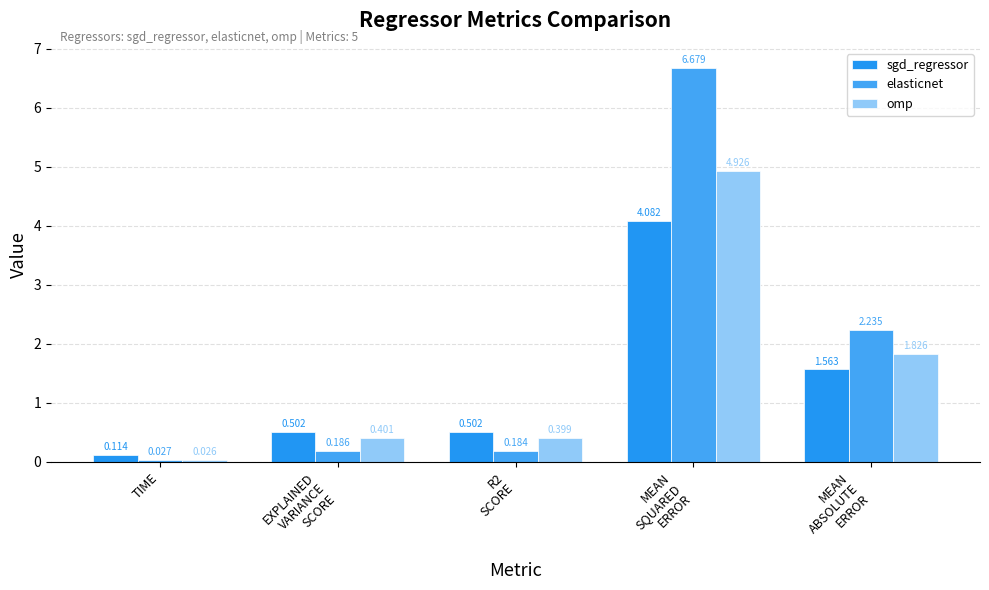

The sgd_regressor series shows 0.2 at EXPLAINED
VARIANCE
SCORE. True or false?

False